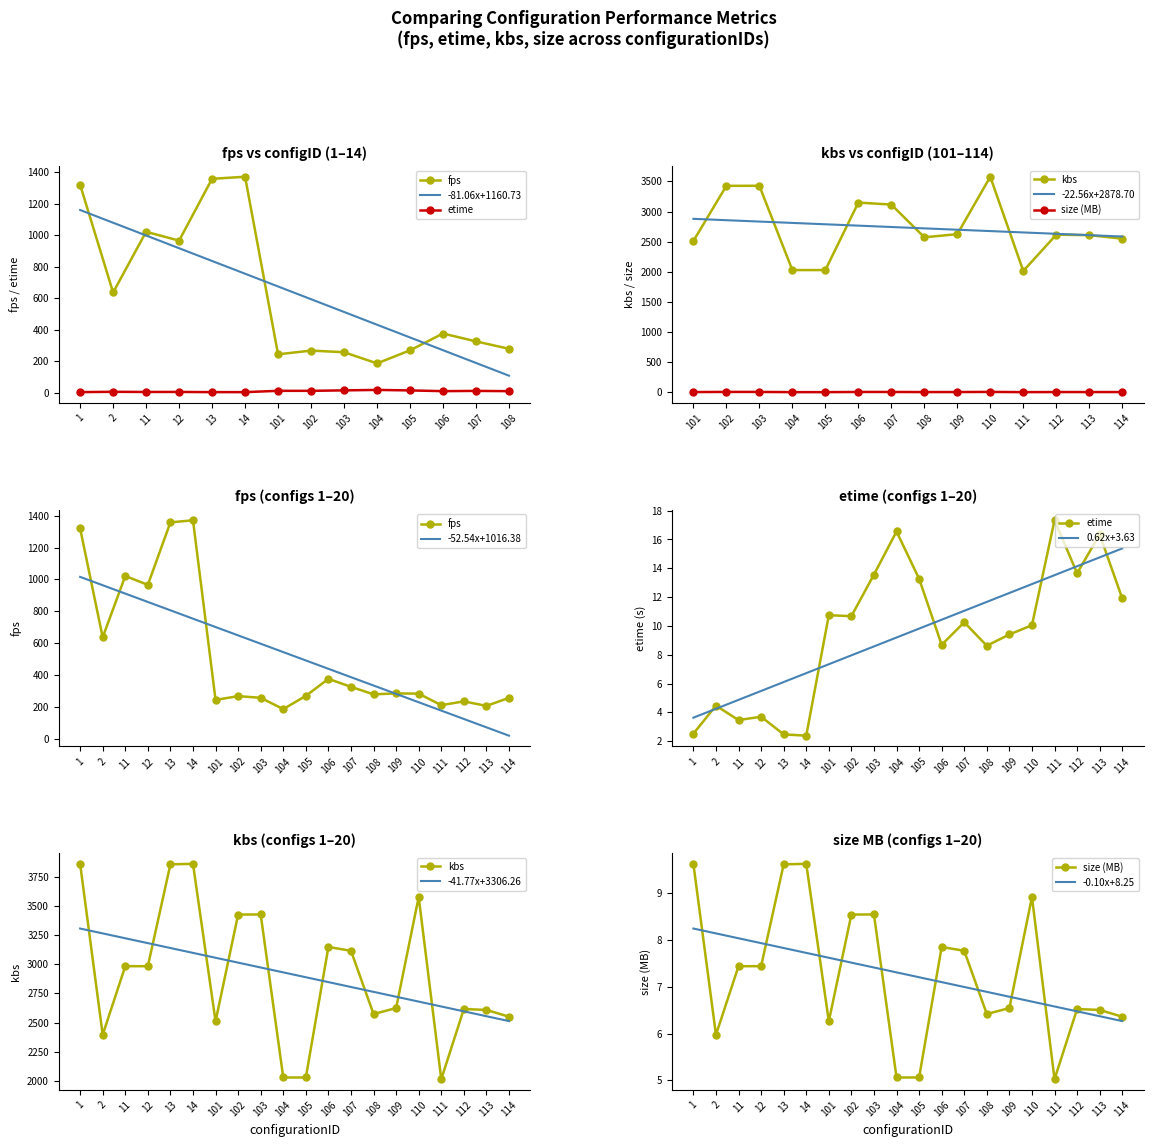

What are all the series names shown in the legend?

fps, etime, kbs, size